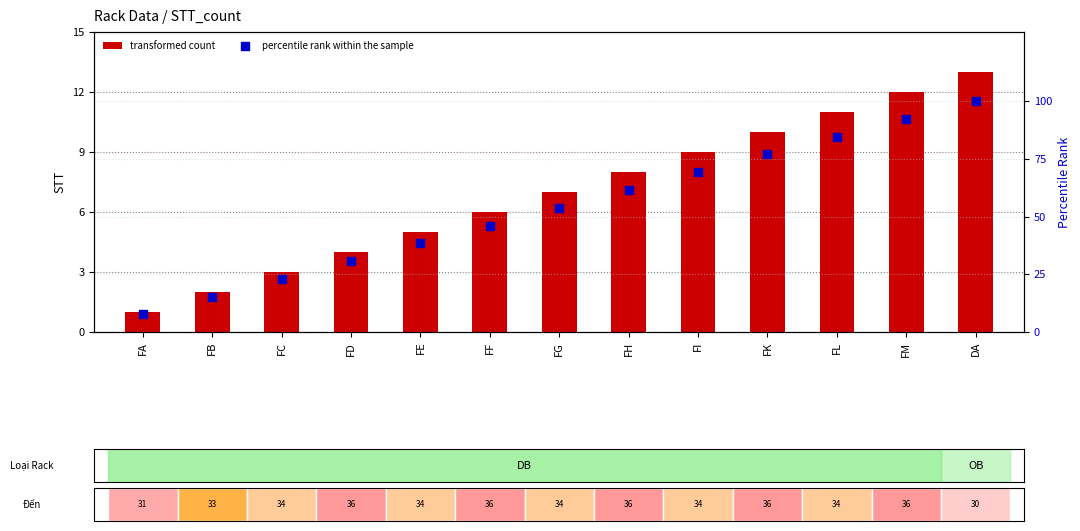

Which series has the largest total across all categories?

percentile rank within the sample